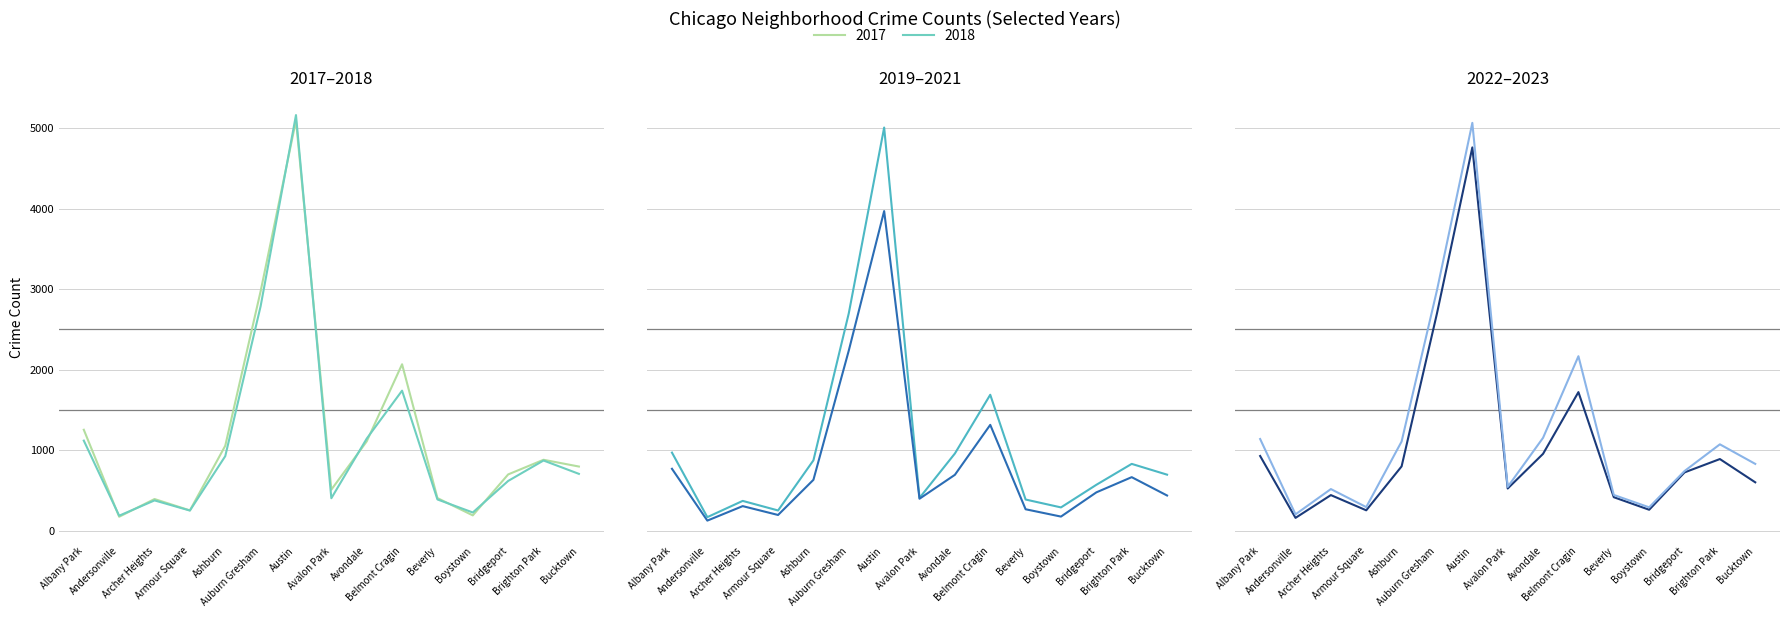

Which series has the largest range (max minus min)?

2018